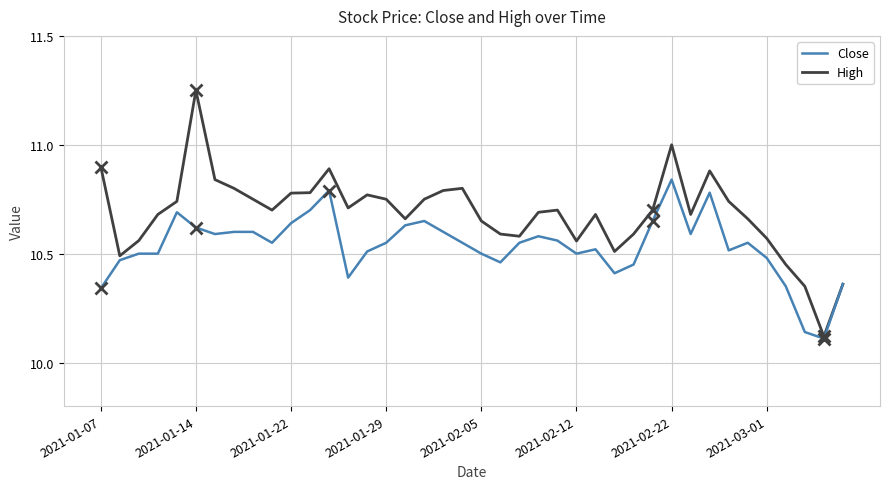

Which series has the widest spread of values?

High